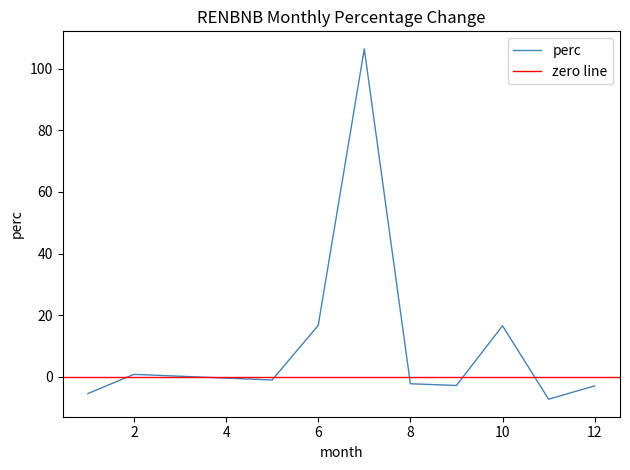

How many positive values are there?

4